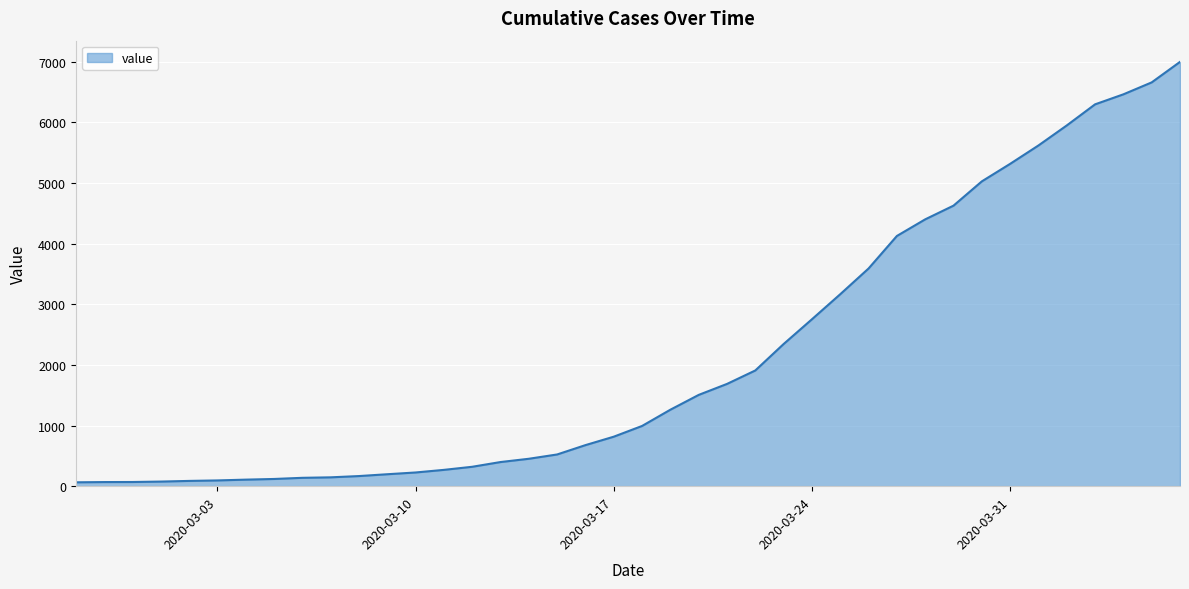

Is this an area chart (filled region under the line)?

Yes